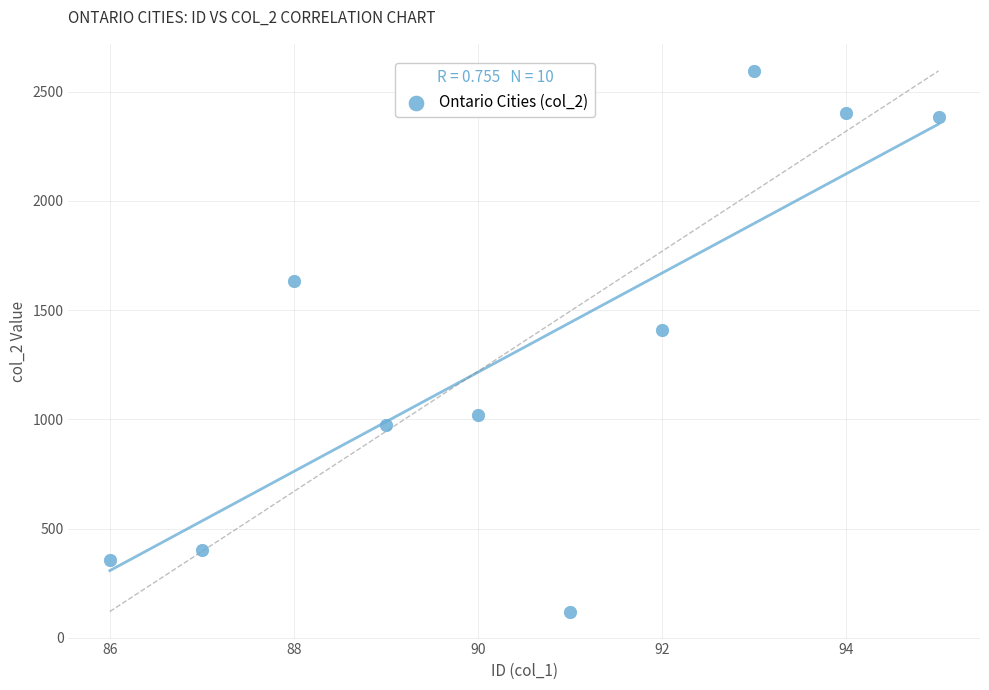

What Y value in the scatter plot is closest to 1357?

1410